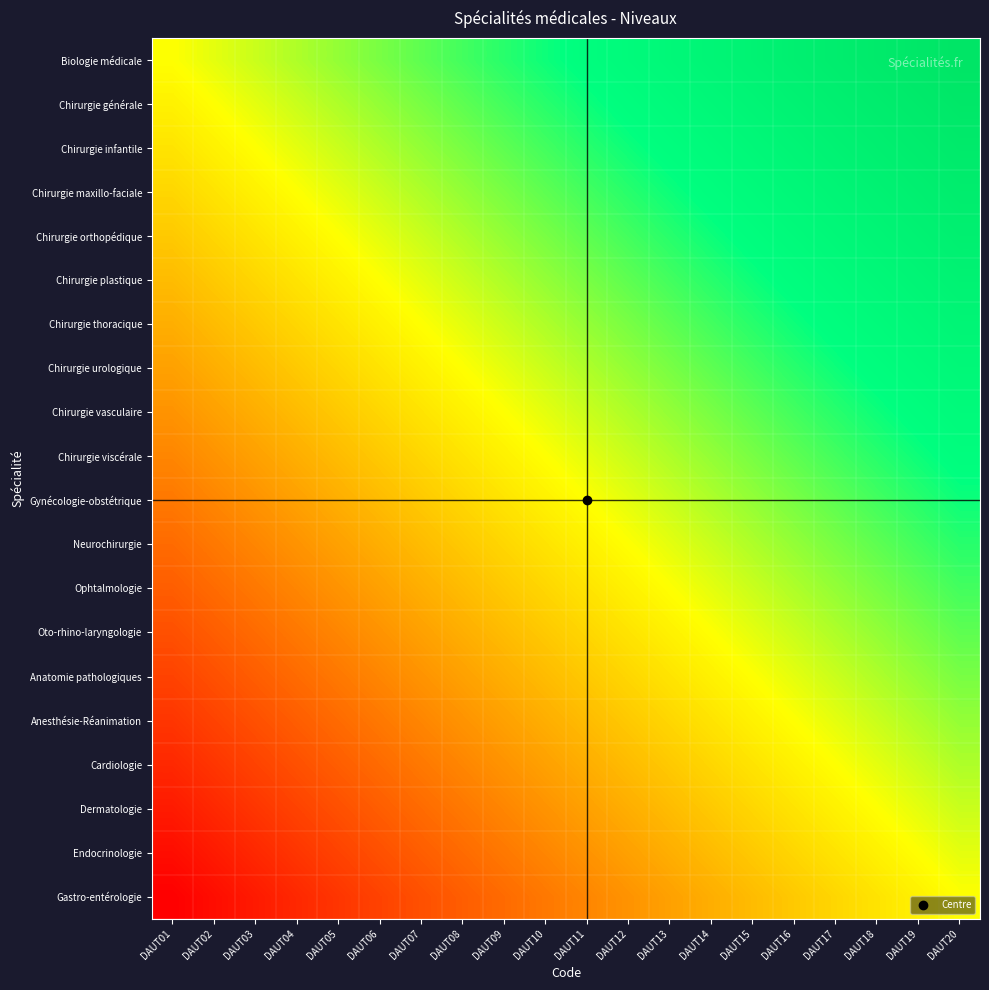

Between DAUT04 and DAUT10, which is larger?

DAUT10